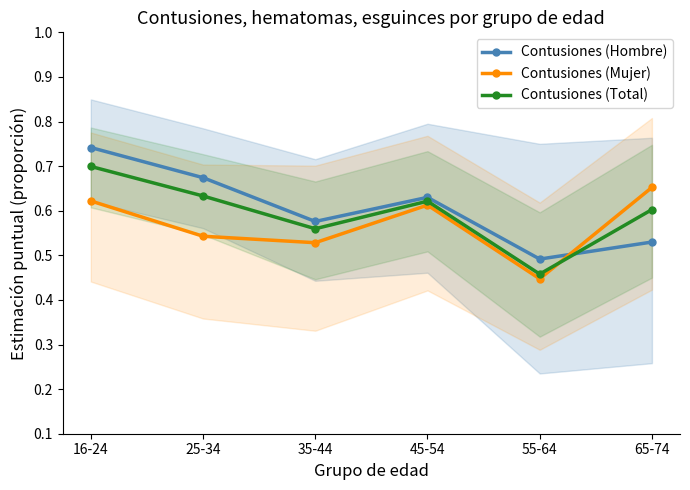

How many times do Contusiones (Hombre) and Contusiones (Mujer) cross each other?

1